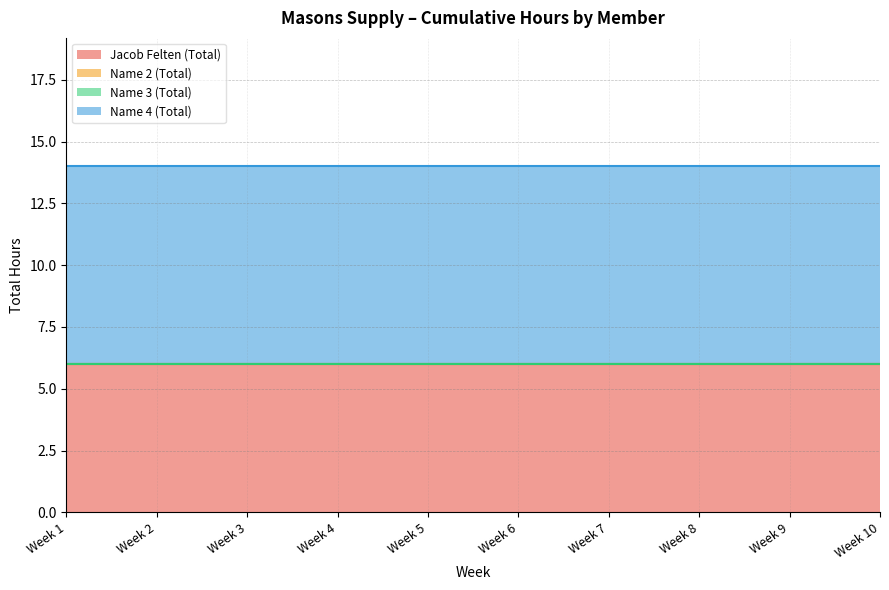

List the labels in order of Name 2 (Total) value, smallest first.

Week 1, Week 2, Week 3, Week 4, Week 5, Week 6, Week 7, Week 8, Week 9, Week 10